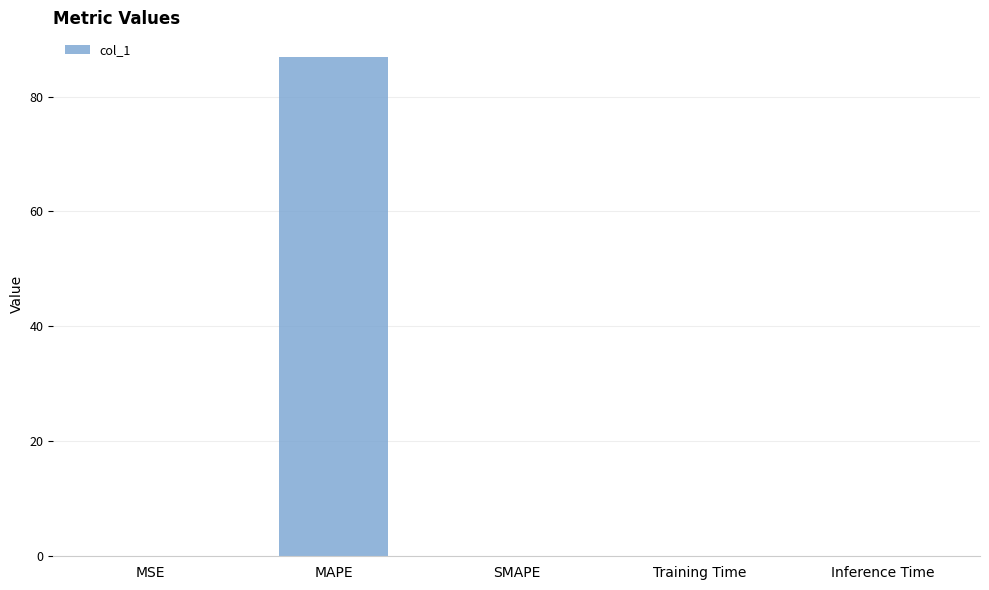

The value at MAPE is 145.5. True or false?

False